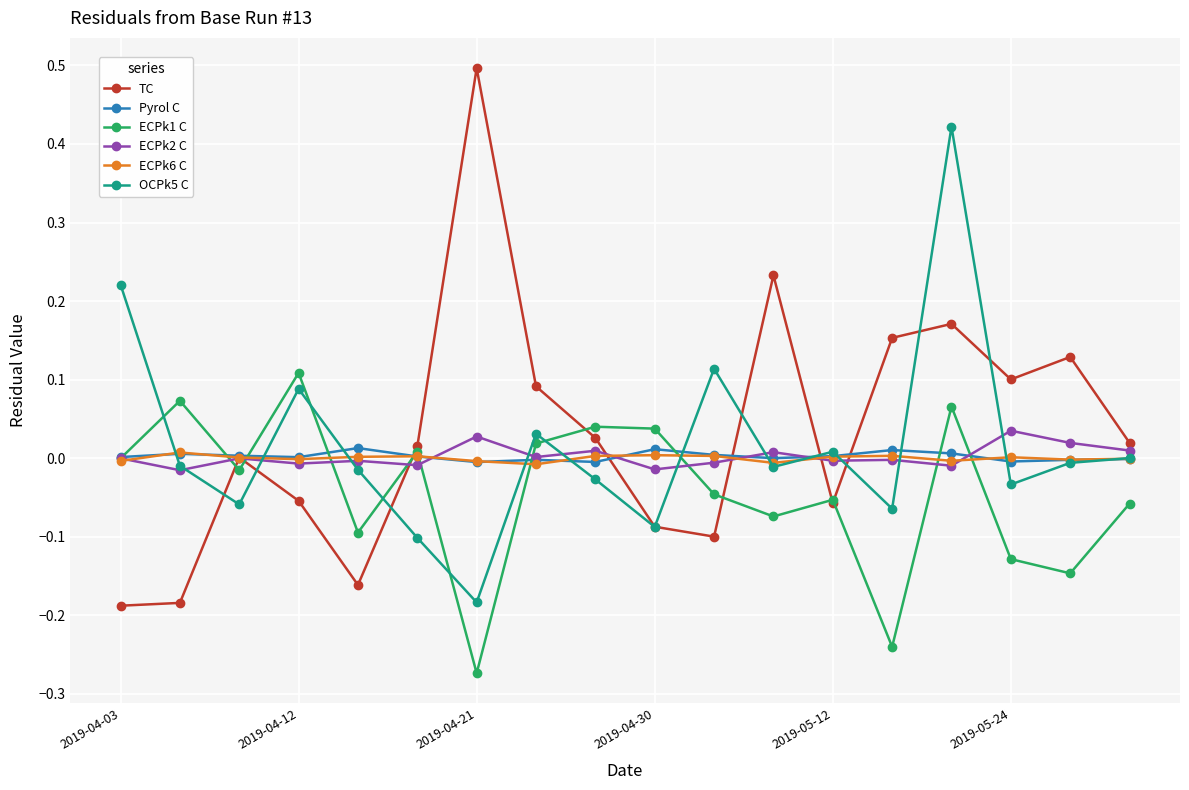

In ECPk1 C, how many points are lower than both neighbors (excluding endpoints)?

6